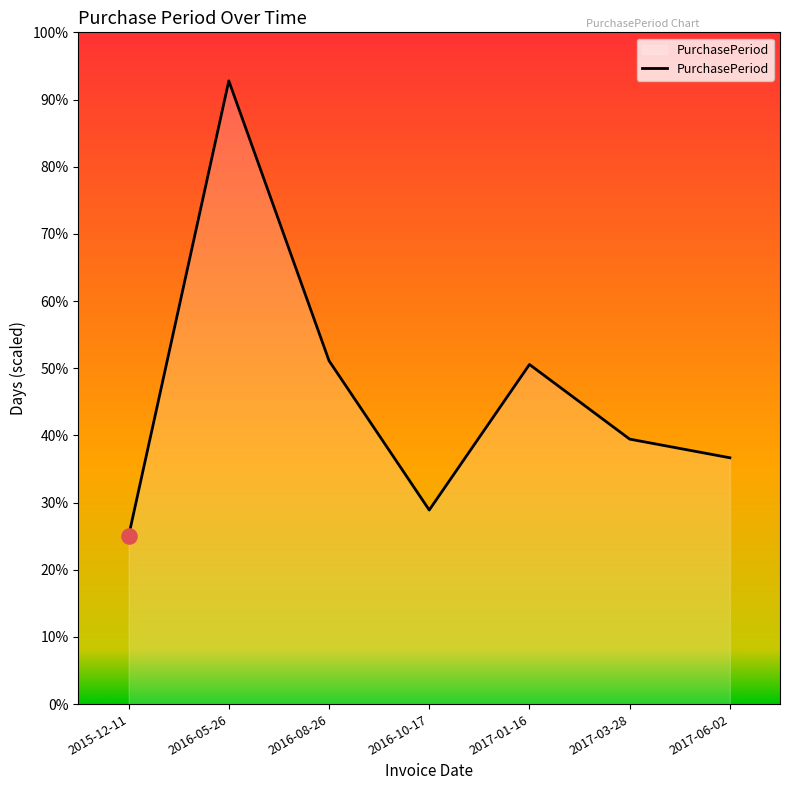

Approximately how many times larger is the value at 2016-08-26 compared to 2017-06-02?

1.4